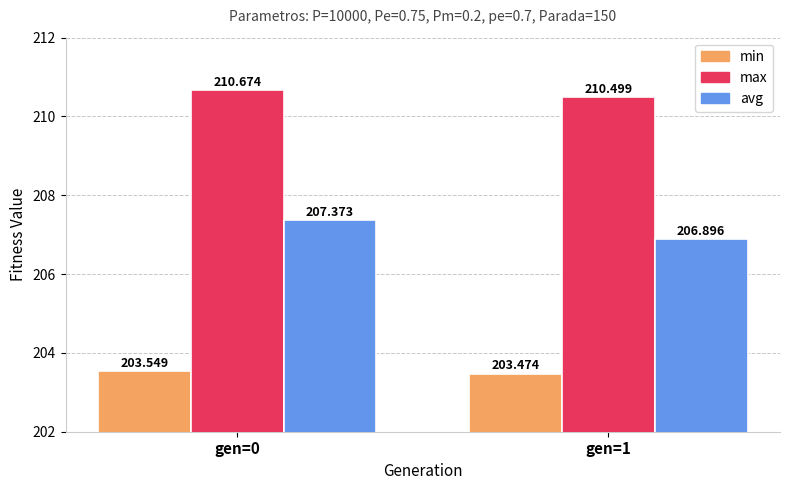

Does the chart contain any negative values?

No